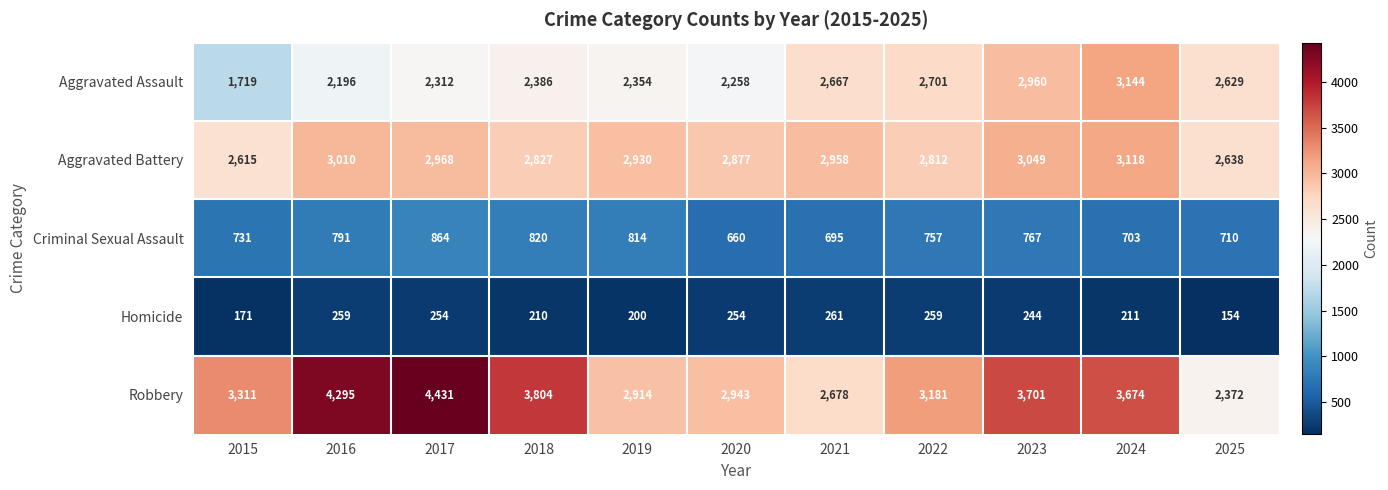

Is it true that Criminal Sexual Assault equals 820 at 2018?

True